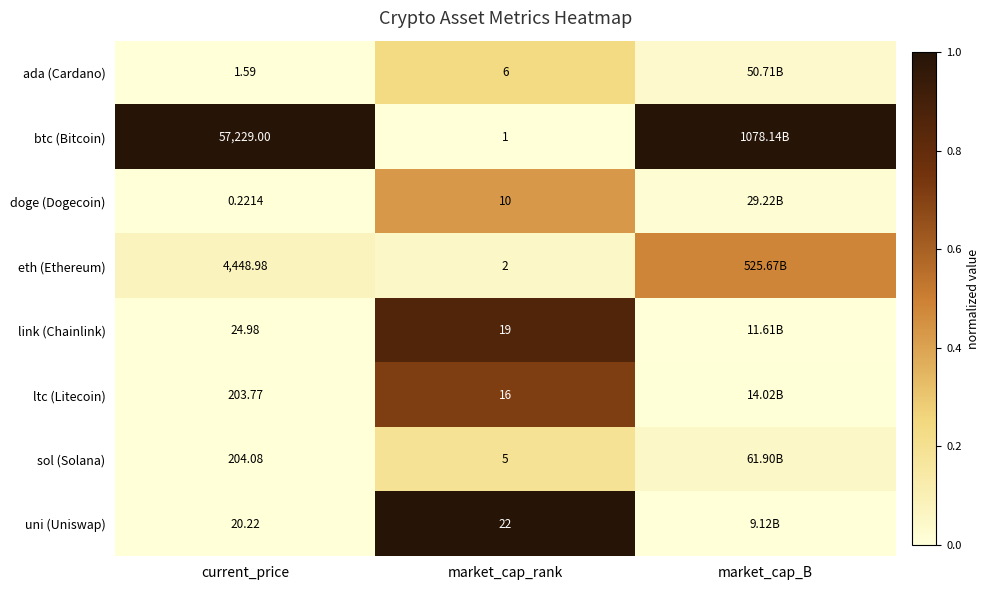

Is the value of sol (Solana) at current_price greater than the value of uni (Uniswap) at current_price?

Yes